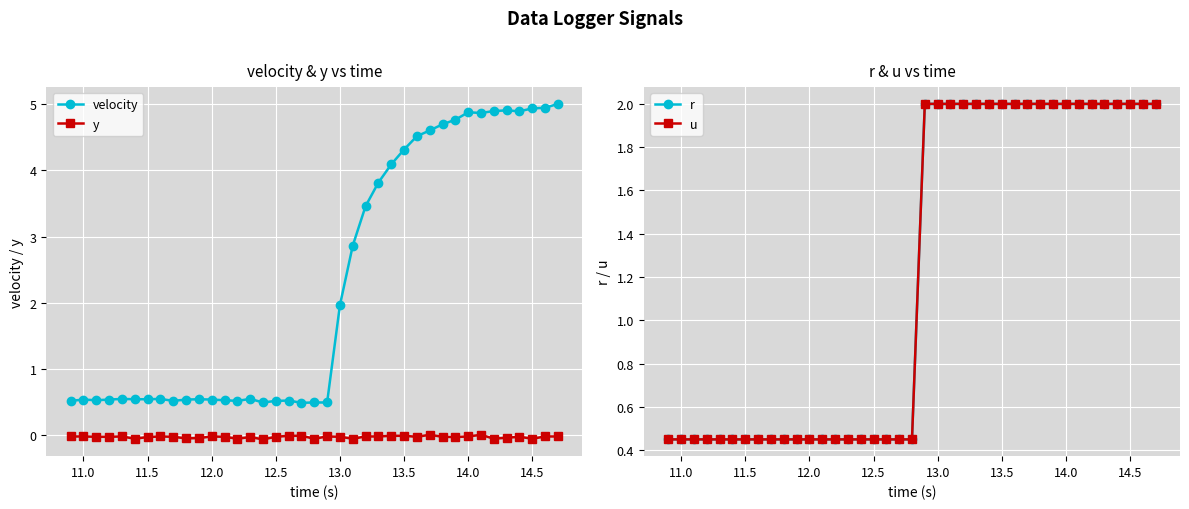

True or false: r and velocity cross at least once.

True